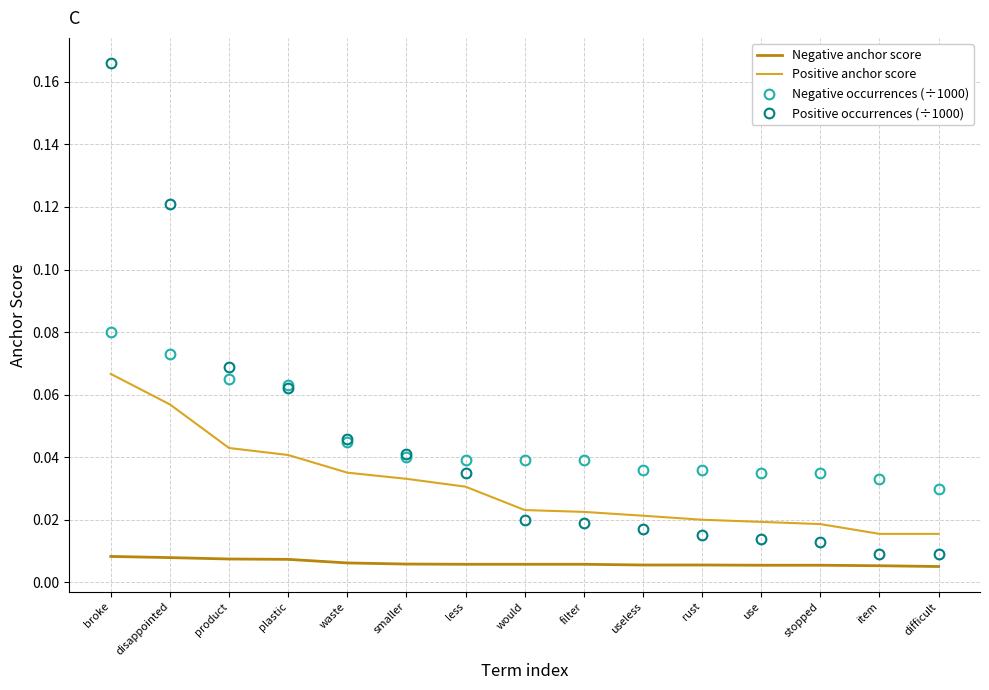

What position from the left is smaller?

6